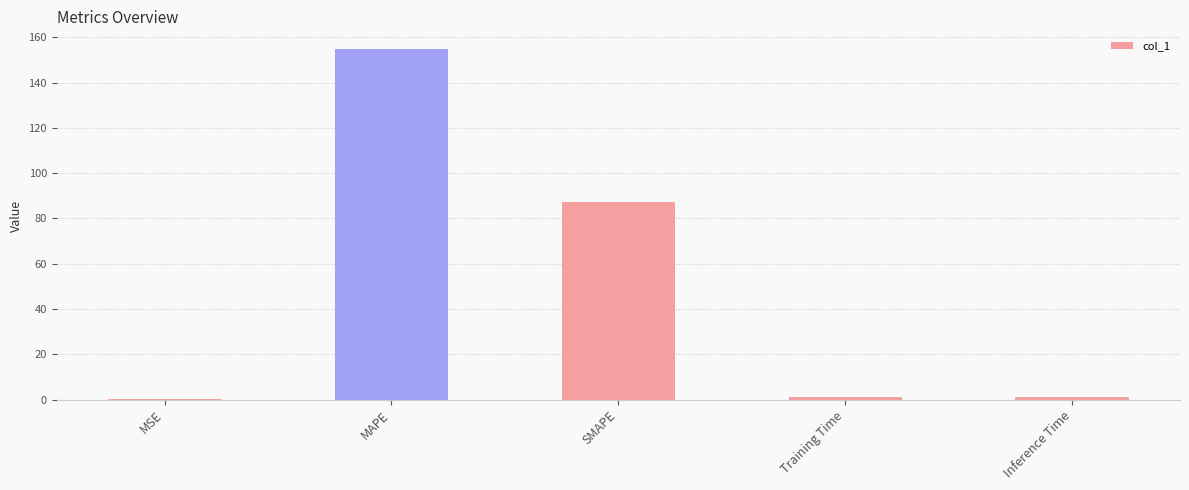

Are the bars grouped side by side (vs. stacked)?

No